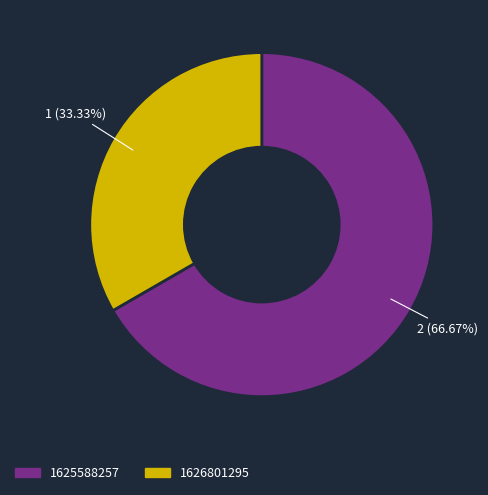

To the nearest percent, what is the combined percentage of 1625588257 and 1626801295?

100%